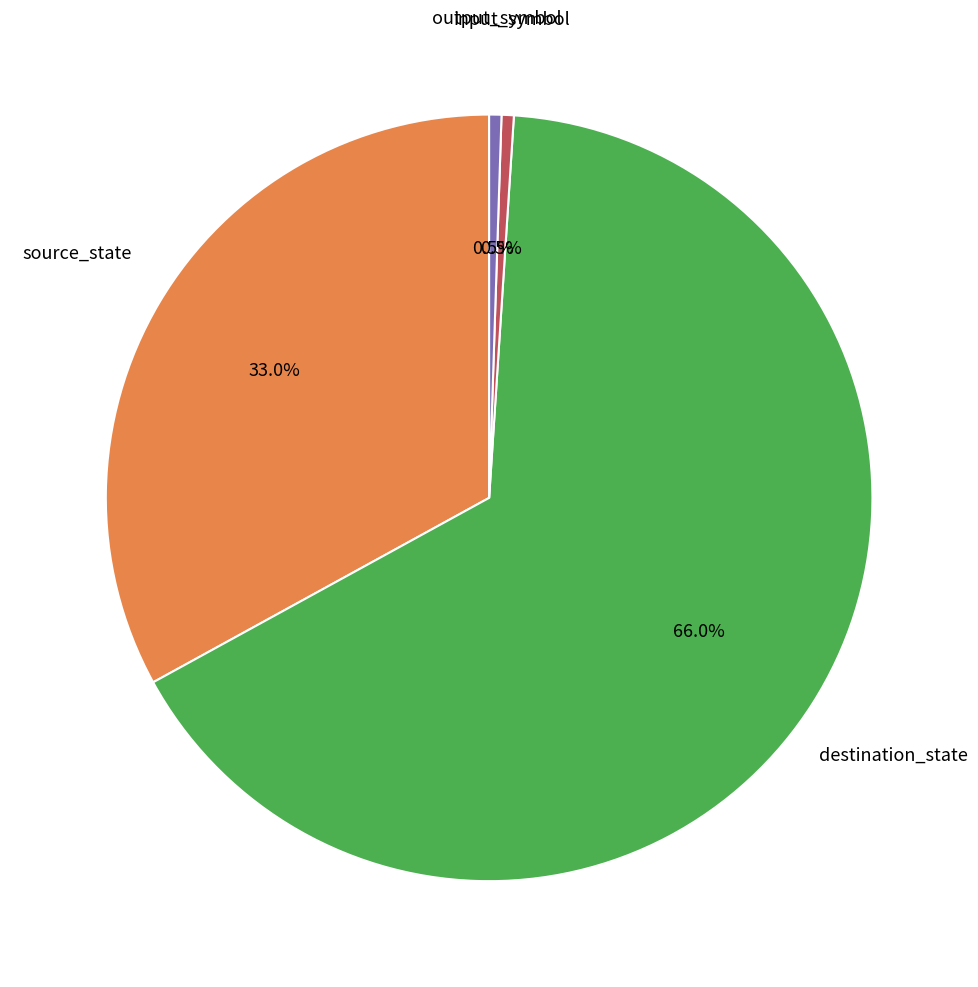

Is there any slice that represents more than half of the pie?

Yes